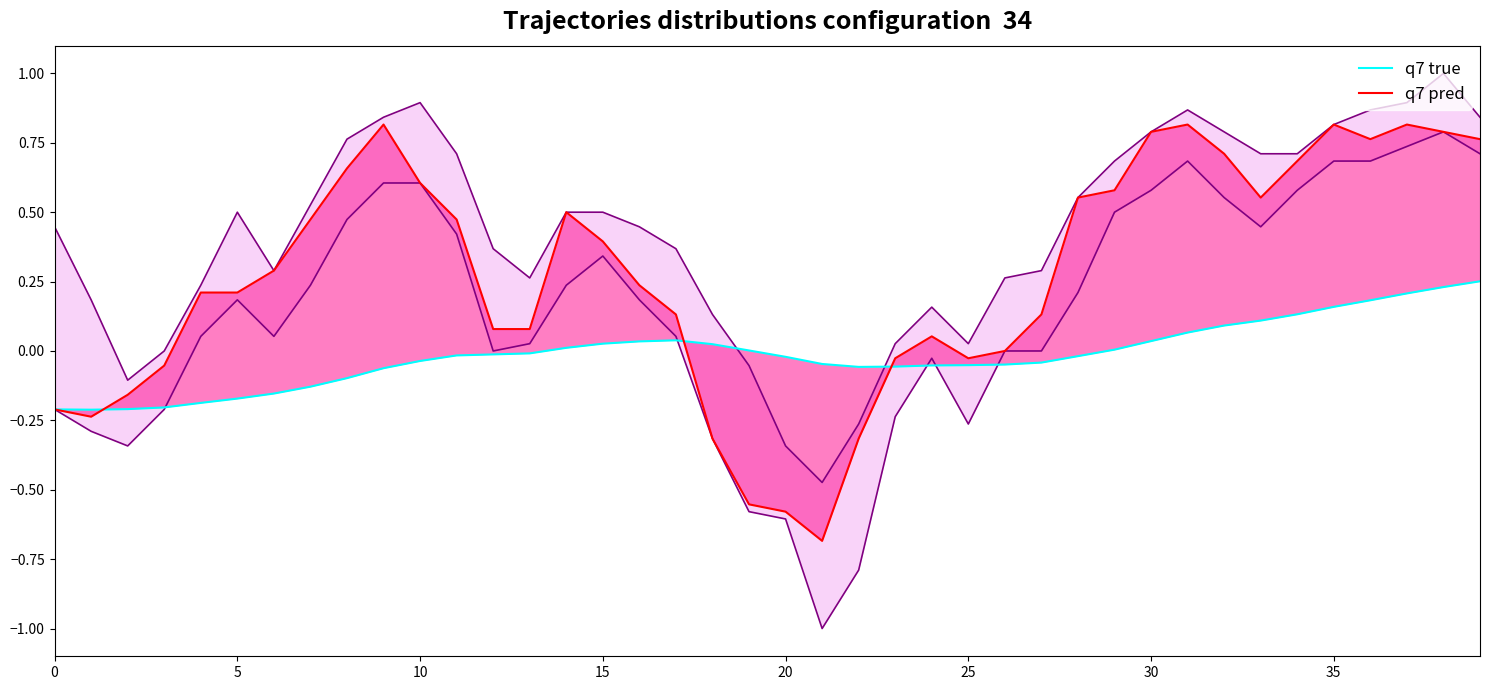

Which series ends up on top after the final intersection of q7 true and q7 pred?

q7 pred